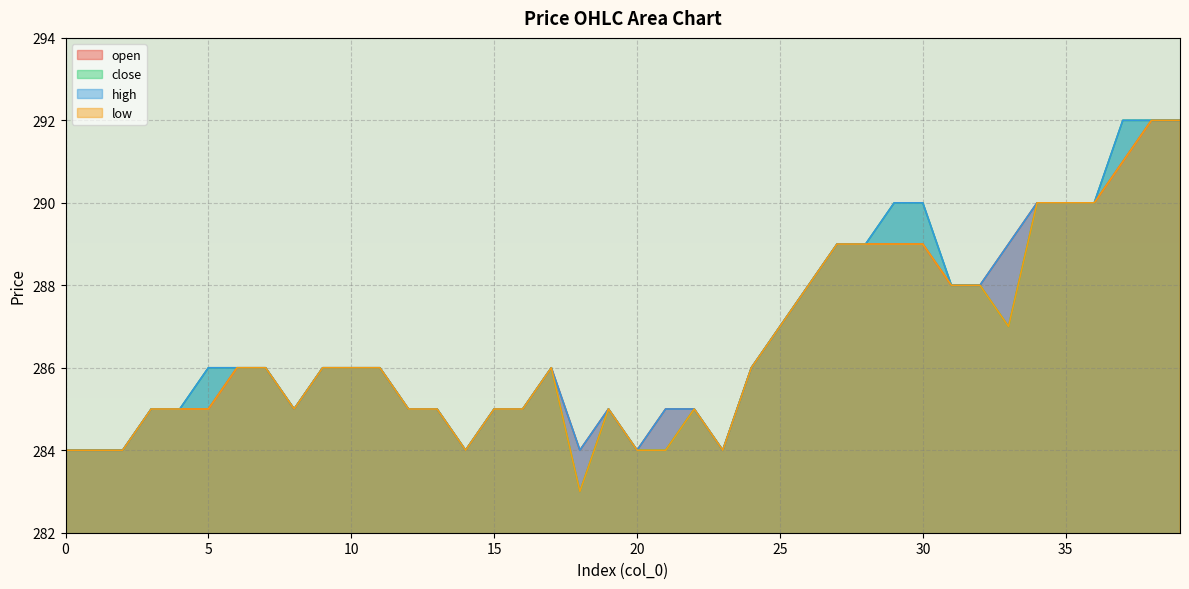

Reading right to left, transcribe all the data shown in this chart.

open: 39=292	38=292	37=291	36=290	35=290	34=290	33=289	32=288	31=288	30=289	29=289	28=289	27=289	26=288	25=287	24=286	23=284	22=285	21=285	20=284	19=285	18=284	17=286	16=285	15=285	14=284	13=285	12=285	11=286	10=286	9=286	8=285	7=286	6=286	5=285	4=285	3=285	2=284	1=284	0=284
close: 39=292	38=292	37=292	36=290	35=290	34=290	33=287	32=288	31=288	30=290	29=290	28=289	27=289	26=288	25=287	24=286	23=284	22=285	21=284	20=284	19=285	18=283	17=286	16=285	15=285	14=284	13=285	12=285	11=286	10=286	9=286	8=285	7=286	6=286	5=286	4=285	3=285	2=284	1=284	0=284
high: 39=292	38=292	37=292	36=290	35=290	34=290	33=289	32=288	31=288	30=290	29=290	28=289	27=289	26=288	25=287	24=286	23=284	22=285	21=285	20=284	19=285	18=284	17=286	16=285	15=285	14=284	13=285	12=285	11=286	10=286	9=286	8=285	7=286	6=286	5=286	4=285	3=285	2=284	1=284	0=284
low: 39=292	38=292	37=291	36=290	35=290	34=290	33=287	32=288	31=288	30=289	29=289	28=289	27=289	26=288	25=287	24=286	23=284	22=285	21=284	20=284	19=285	18=283	17=286	16=285	15=285	14=284	13=285	12=285	11=286	10=286	9=286	8=285	7=286	6=286	5=285	4=285	3=285	2=284	1=284	0=284